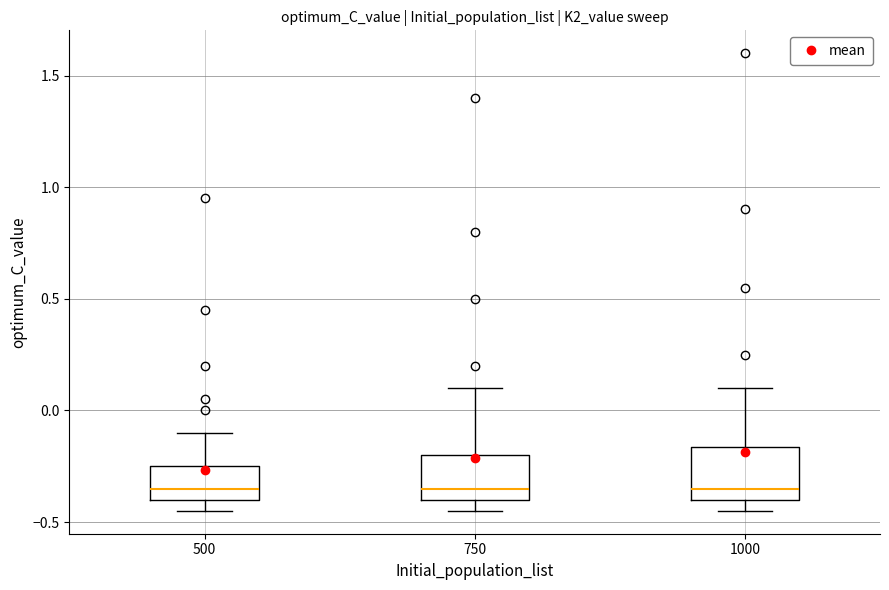

Reading left to right, transcribe this box plot: for each box, give where its median line is, the range the box spans, and where its two whiskers end, as read against the y-axis. The values are not printed on the chart, so give them approximately, as read against the axis.

500: median -0.35, box -0.40 to -0.25, whiskers -0.45 to -0.10
750: median -0.35, box -0.40 to -0.20, whiskers -0.45 to 0.10
1000: median -0.35, box -0.40 to -0.15, whiskers -0.45 to 0.10